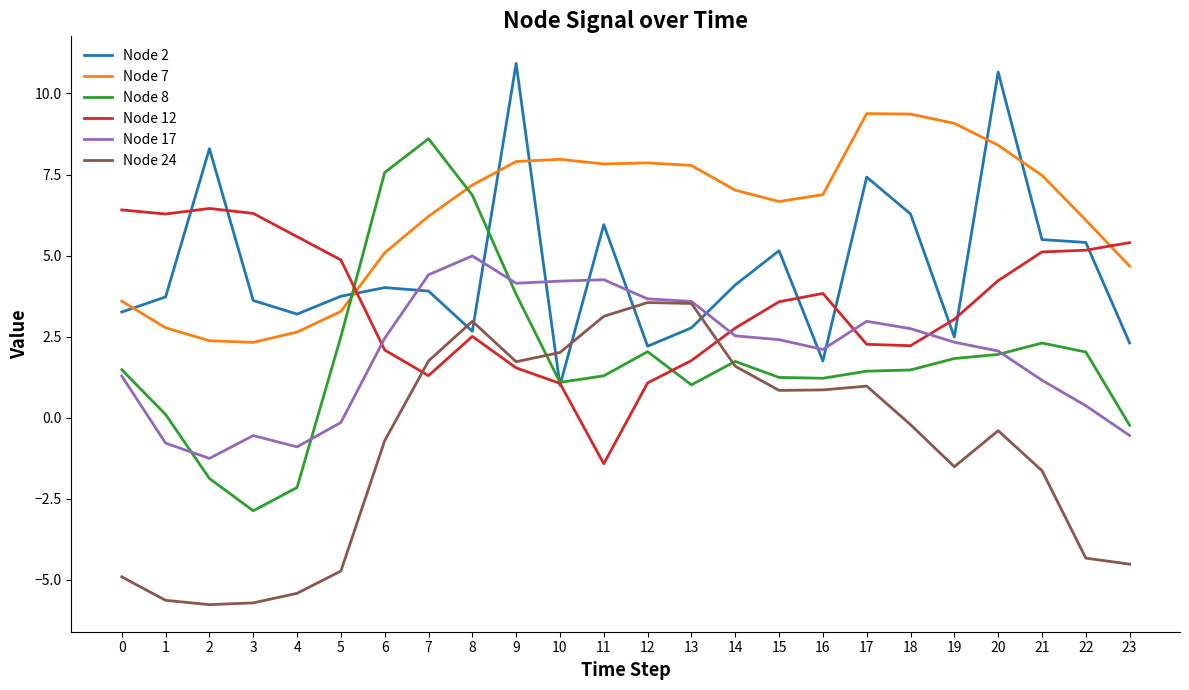

Is the value of Node 17 at 22 greater than the value of Node 24 at 8?

No